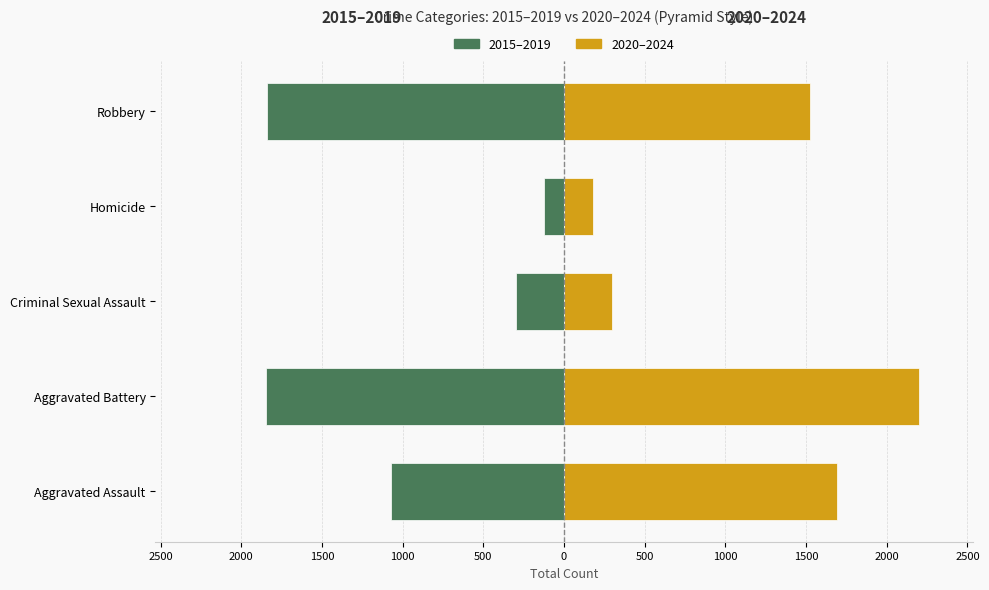

Between Aggravated Assault and Criminal Sexual Assault, which series saw the biggest shift?

2020–2024 (Right)